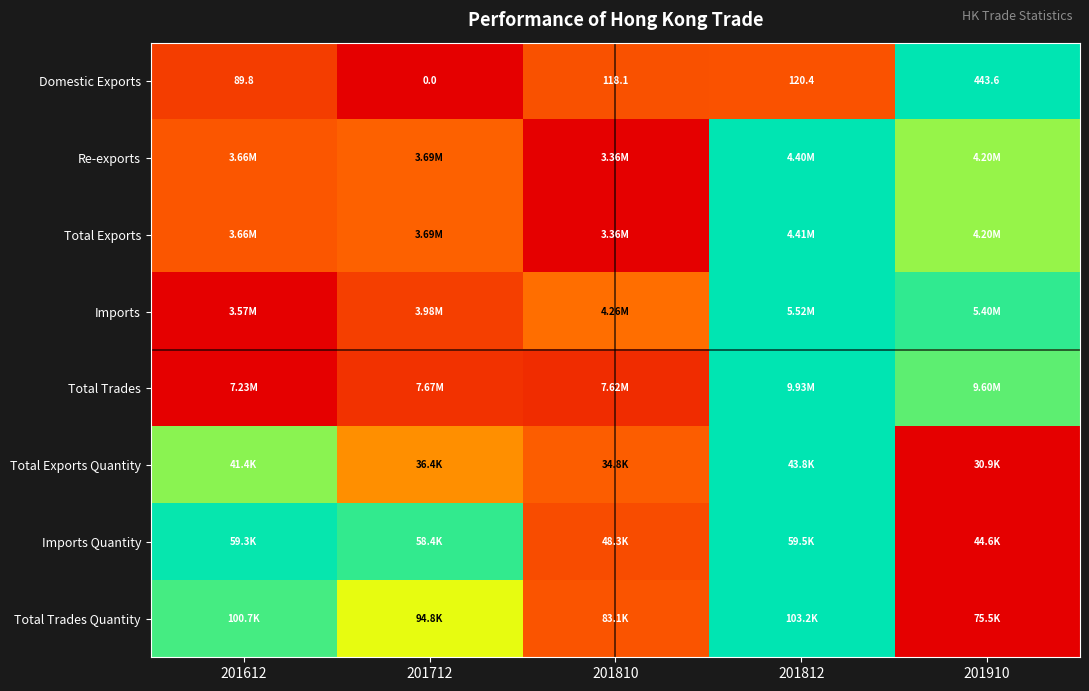

How many values in the Domestic Exports series exceed 118?

3